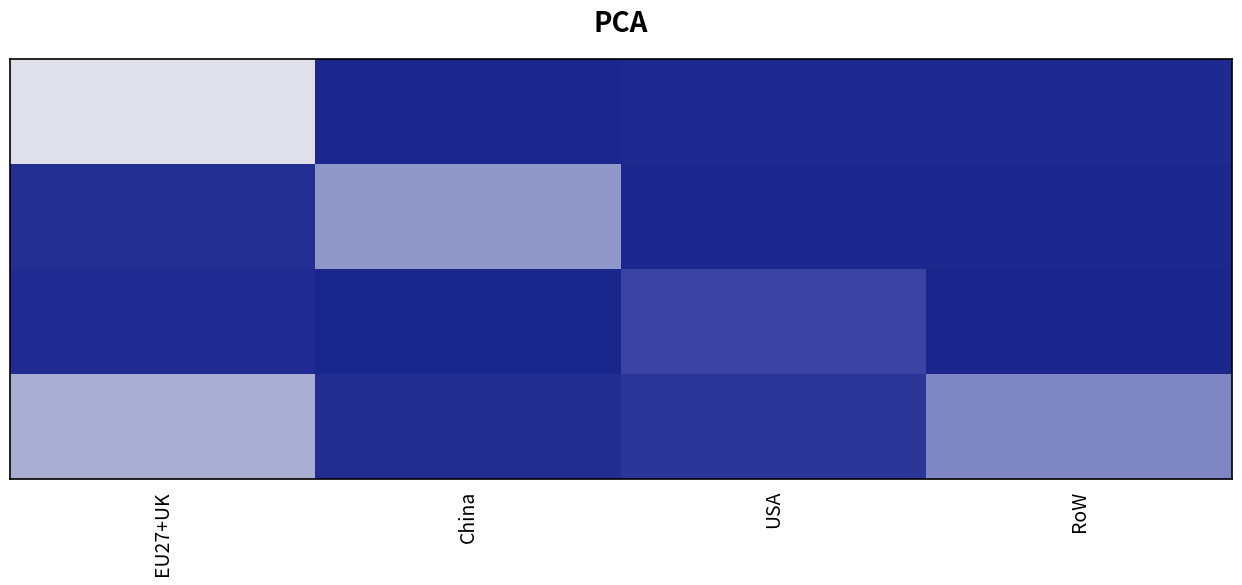

What is the spread (max minus min) of values at USA?

0.2